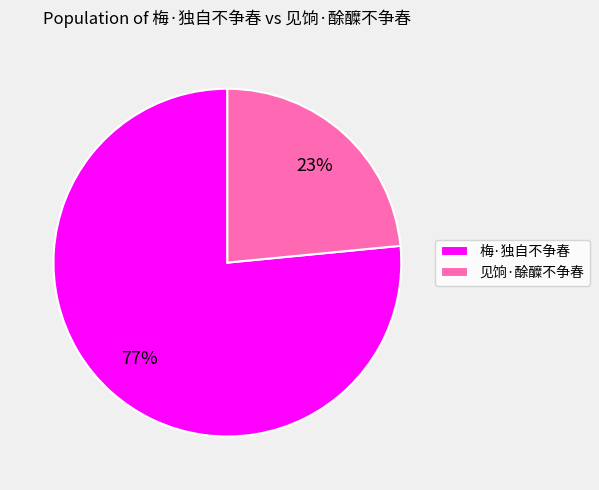

To the nearest percent, what is the combined percentage of 见饷·酴醾不争春 and 梅·独自不争春?

100%